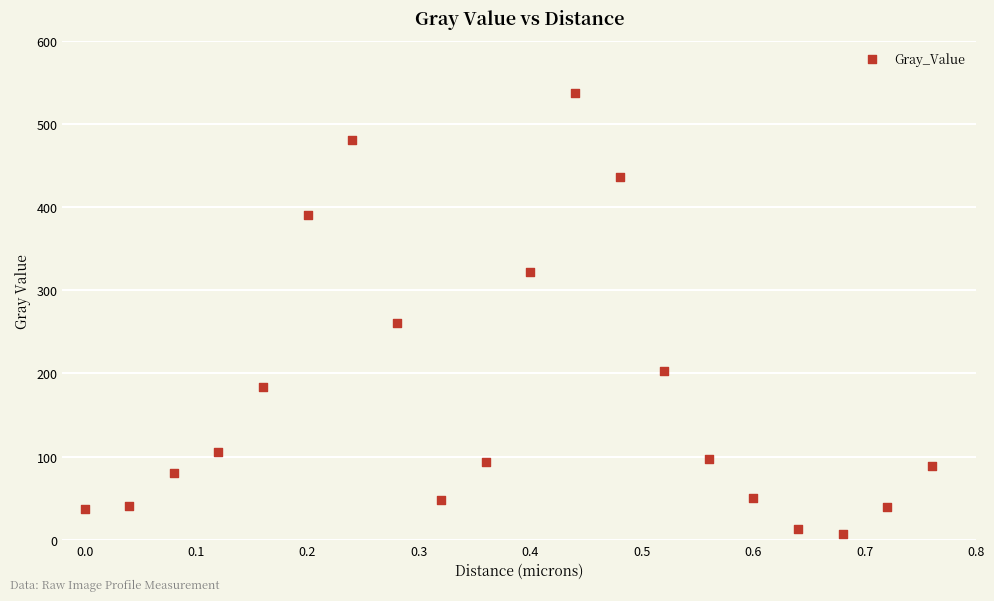

What is the range of Y values (max minus min)?

529.9